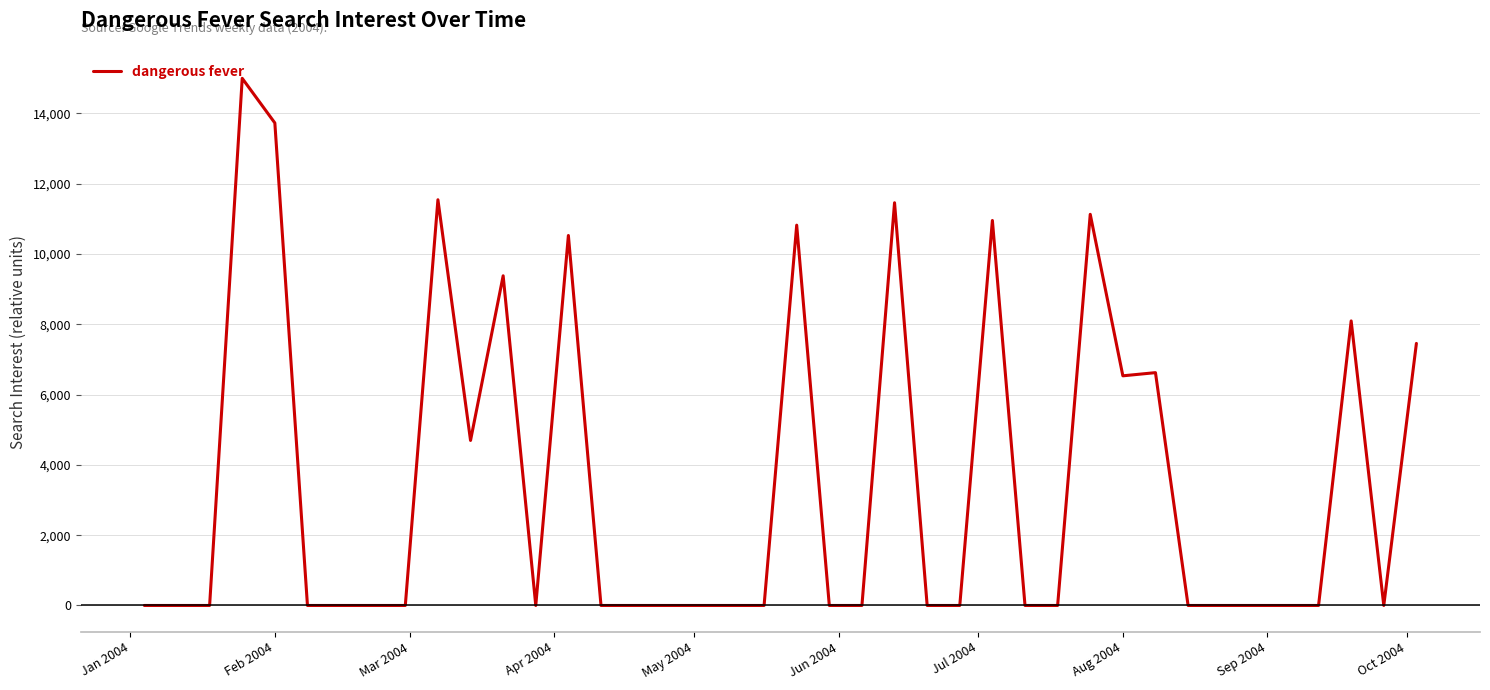

True or false: there are more than 2 points higher than both neighbors.

True